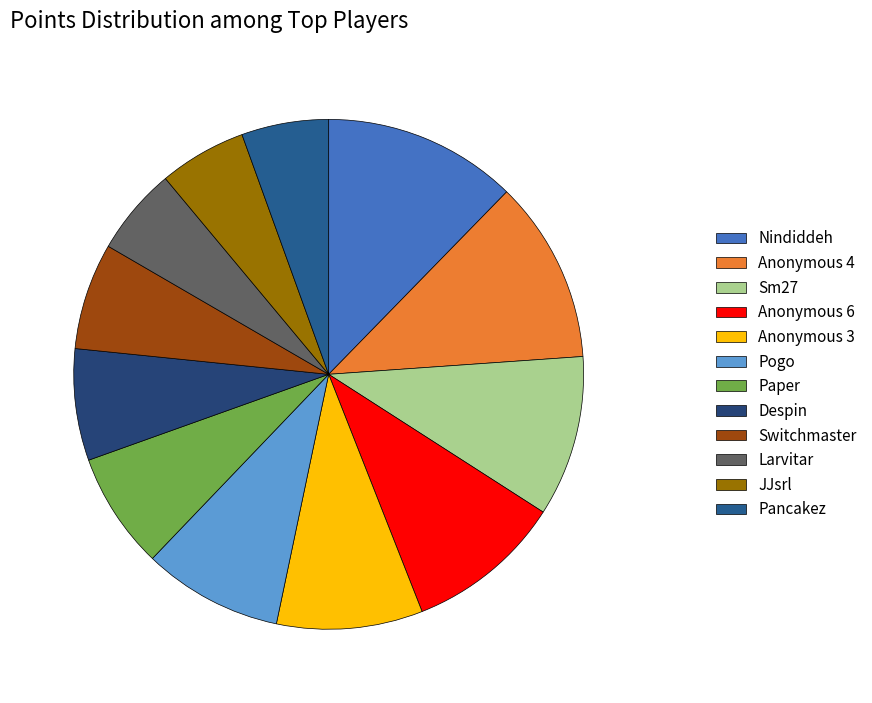

Does Nindiddeh account for over 50% of the chart?

No